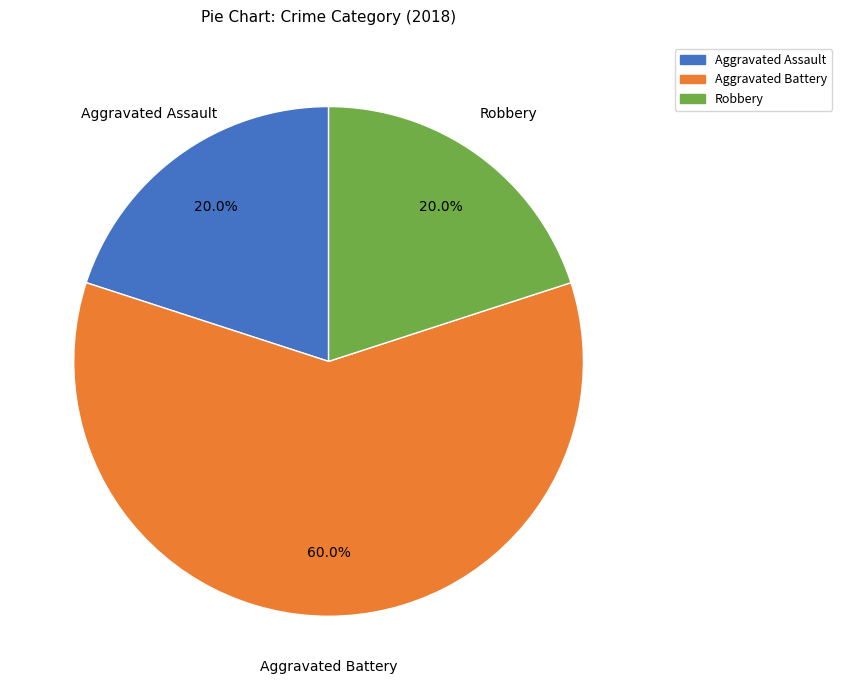

What percentage do Robbery and Aggravated Battery together represent?

80.0%